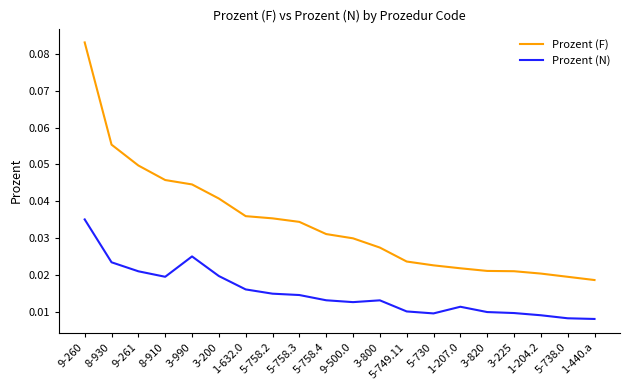

Is the value of Prozent (F) at 3-990 greater than the value of Prozent (N) at 3-820?

Yes